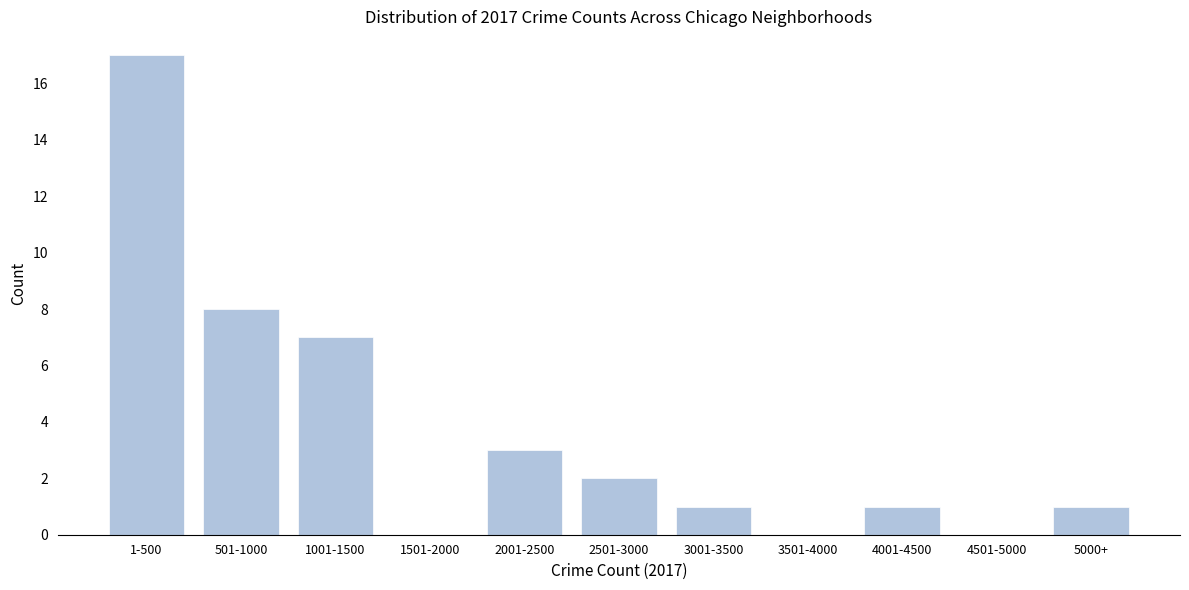

Reading left to right, extract all data points from this chart.

1-500=17	501-1000=8	1001-1500=7	1501-2000=0	2001-2500=3	2501-3000=2	3001-3500=1	3501-4000=0	4001-4500=1	4501-5000=0	5000+=1